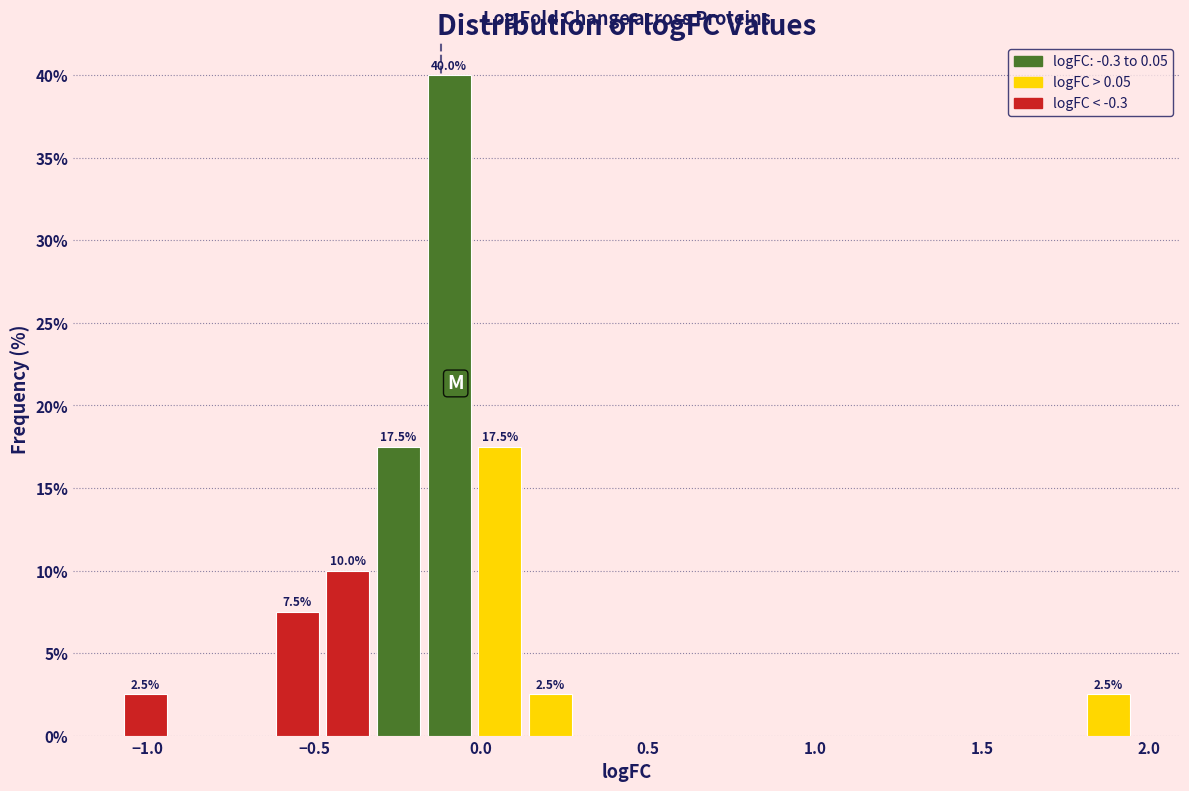

Read against the x-axis, roughly where is the centre of the tallest bar?

-0.10